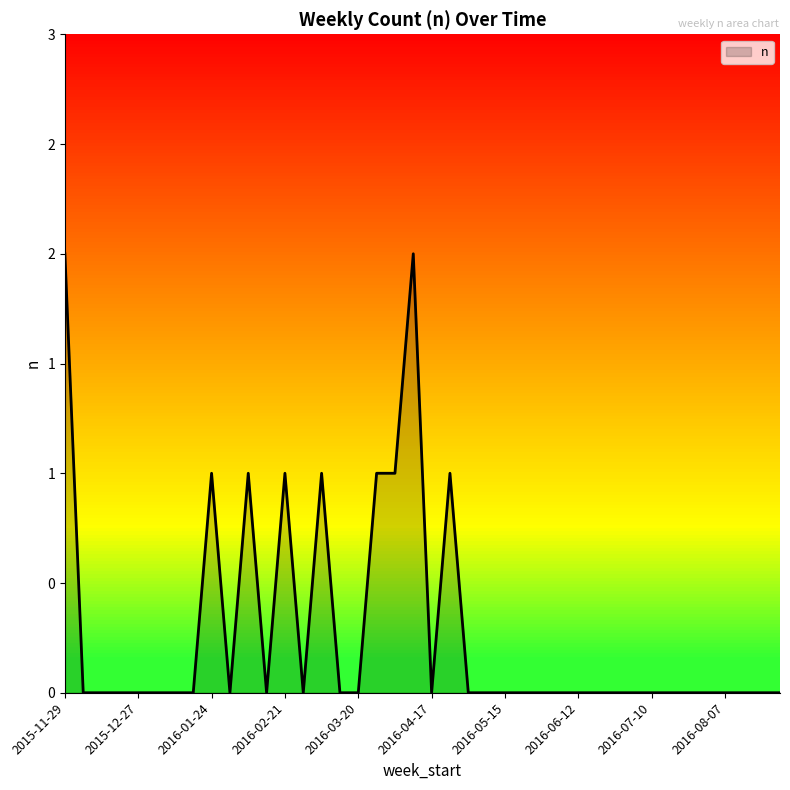

How many values are between 0 and 1?

38